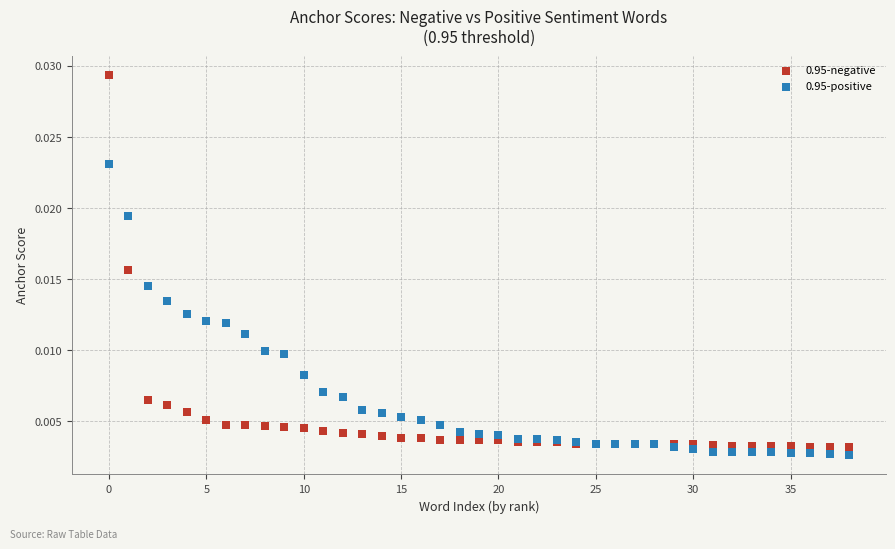

Which series reaches the maximum Y coordinate?

0.95-negative